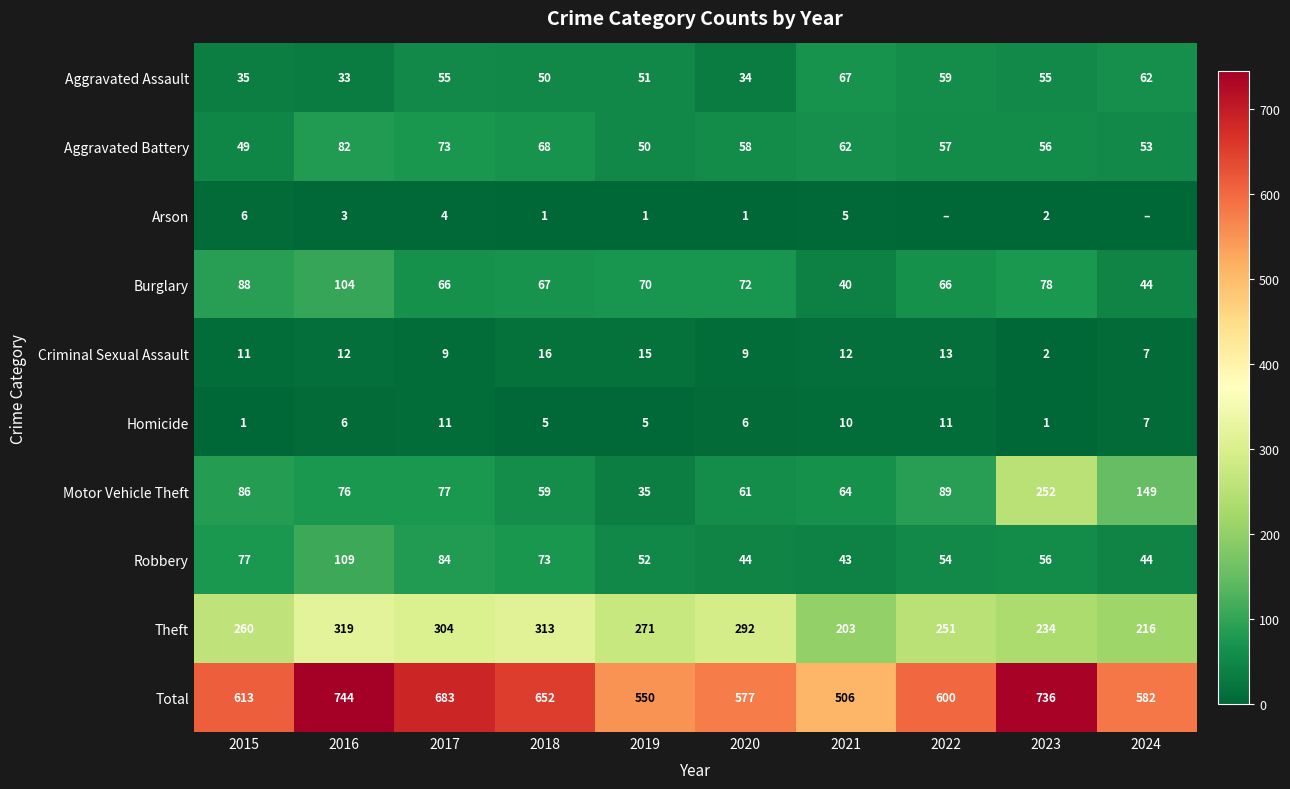

How many values in the Criminal Sexual Assault series are below 12?

5